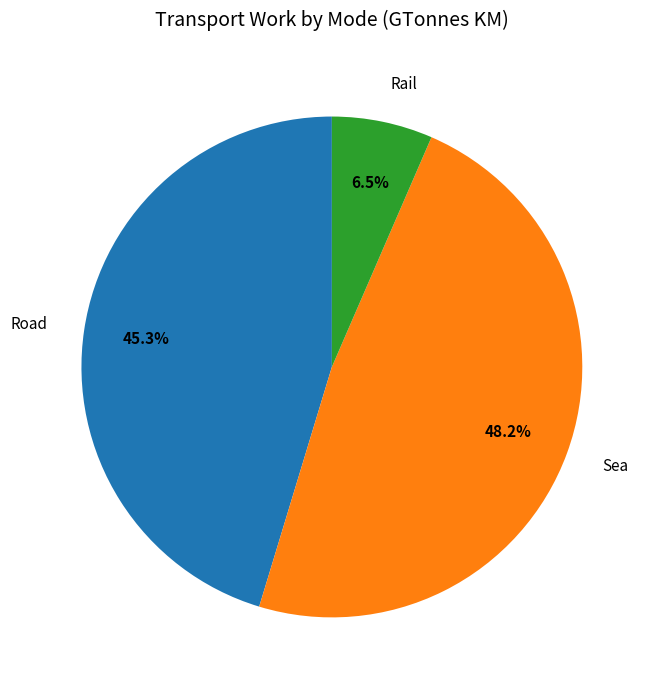

To the nearest percent, what percentage of the pie is Road?

45%